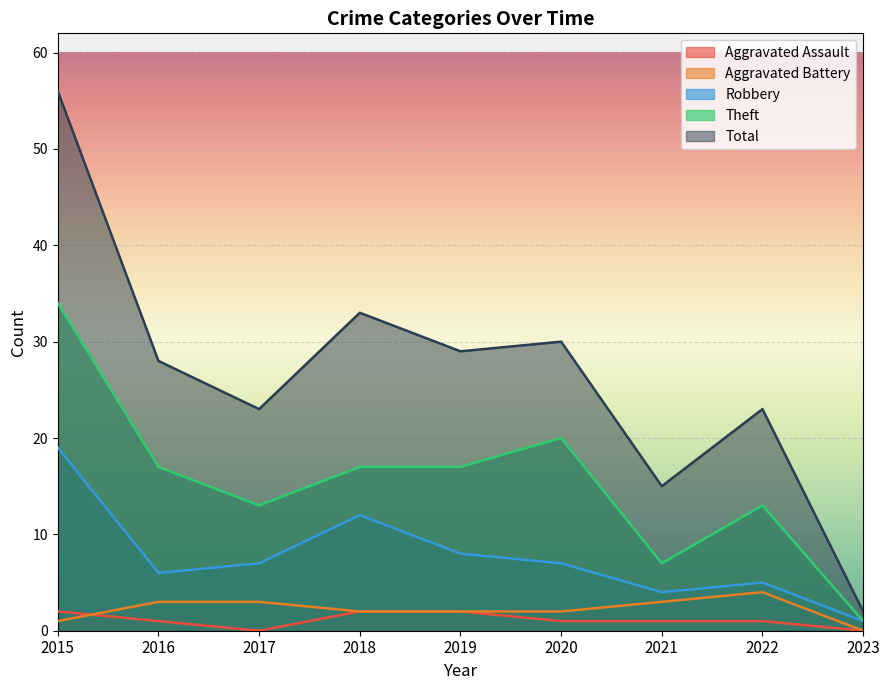

Which series ends up on top after the final intersection of Aggravated Battery and Aggravated Assault?

Aggravated Battery